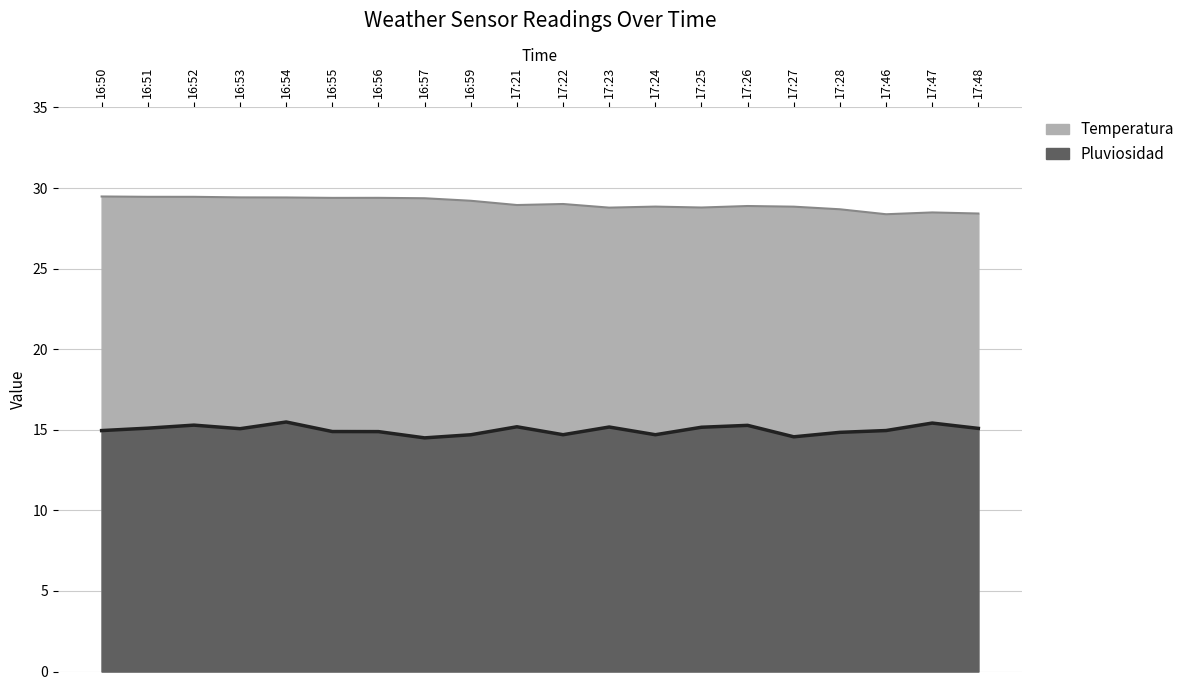

Reading left to right, list all the values displayed in this chart.

Pluviosidad: 16:50=15.0	16:51=15.1	16:52=15.3	16:53=15.1	16:54=15.5	16:55=14.9	16:56=14.9	16:57=14.5	16:59=14.7	17:21=15.2	17:22=14.7	17:23=15.2	17:24=14.7	17:25=15.2	17:26=15.3	17:27=14.6	17:28=14.8	17:46=15.0	17:47=15.4	17:48=15.1
Temperatura: 16:50=29.5	16:51=29.5	16:52=29.5	16:53=29.4	16:54=29.4	16:55=29.4	16:56=29.4	16:57=29.4	16:59=29.2	17:21=28.9	17:22=29.0	17:23=28.8	17:24=28.8	17:25=28.8	17:26=28.9	17:27=28.8	17:28=28.7	17:46=28.4	17:47=28.5	17:48=28.4